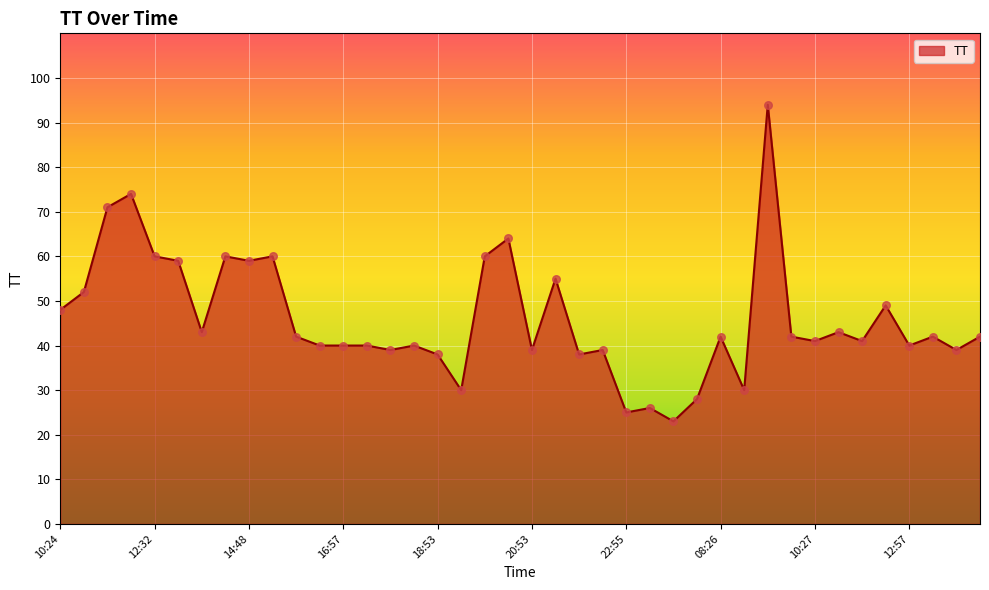

What is the greatest value displayed?

94